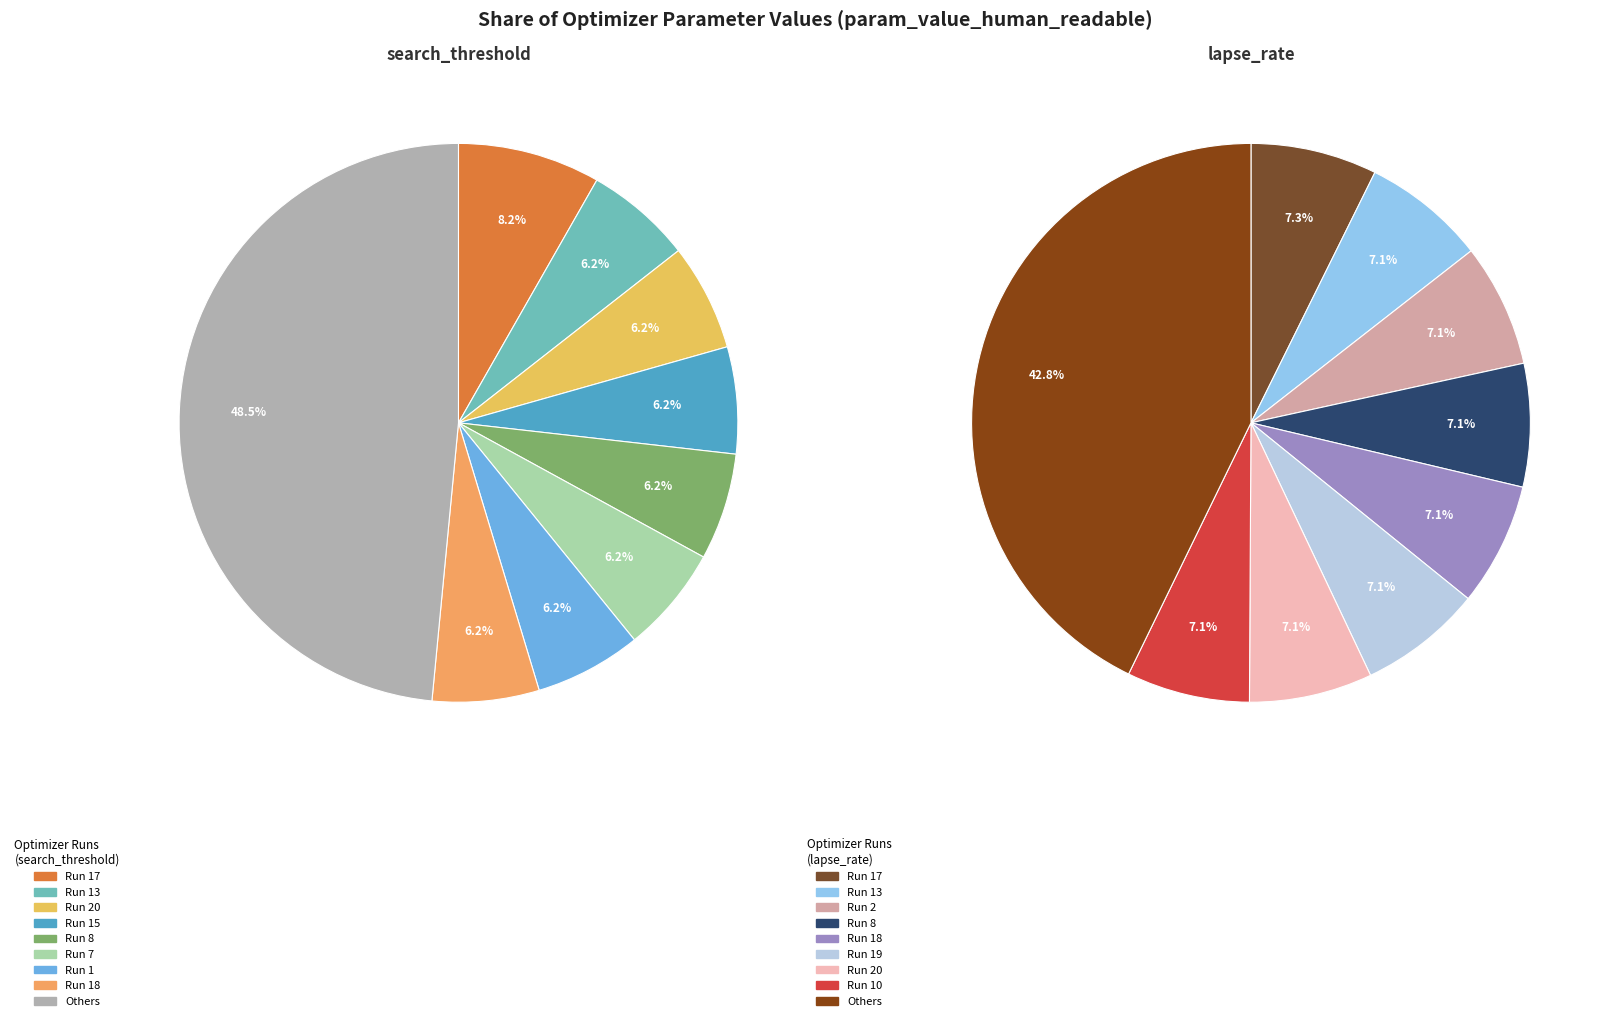

What percentage do Run 16 and Run 18 together represent?

8.1%